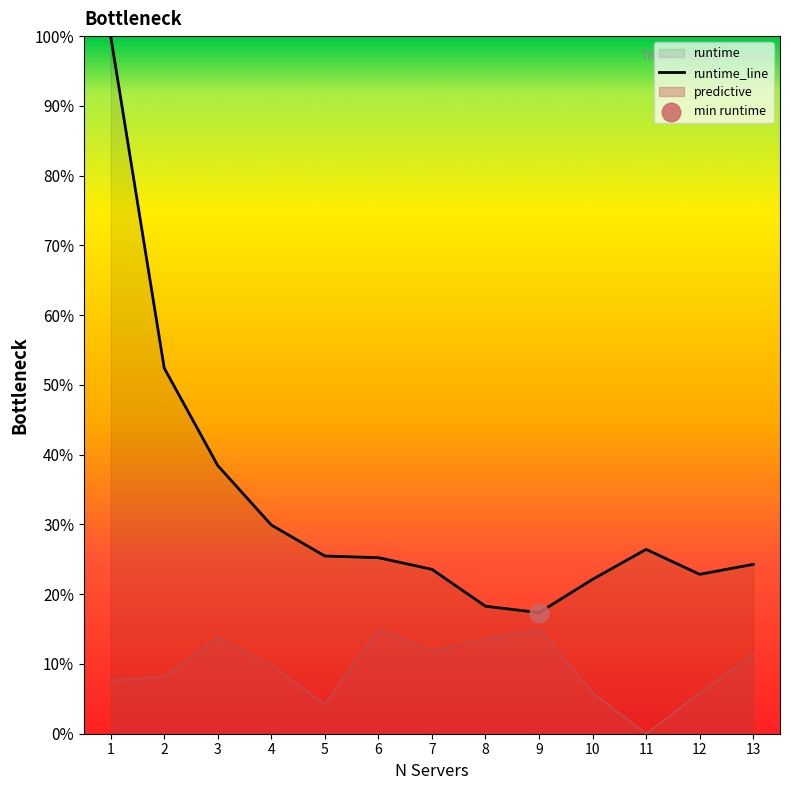

What is the total value across all series at 11?

0.3